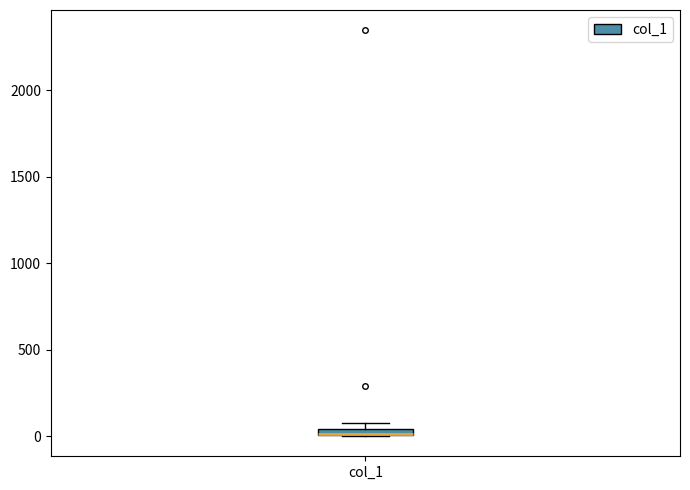

Where is the upper edge of the box for col_1 on the y-axis? The values are not printed on the chart, so give them approximately, as read against the axis.

50